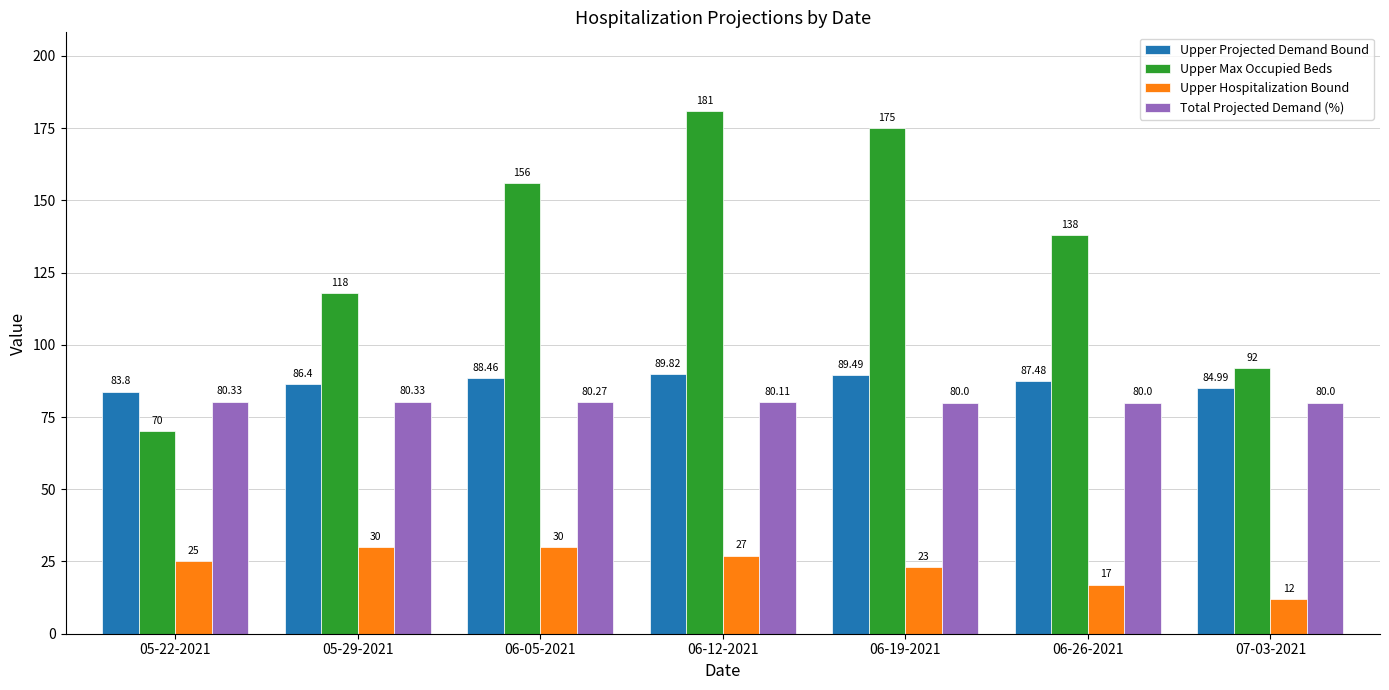

What is the maximum value shown in the chart?

181.0